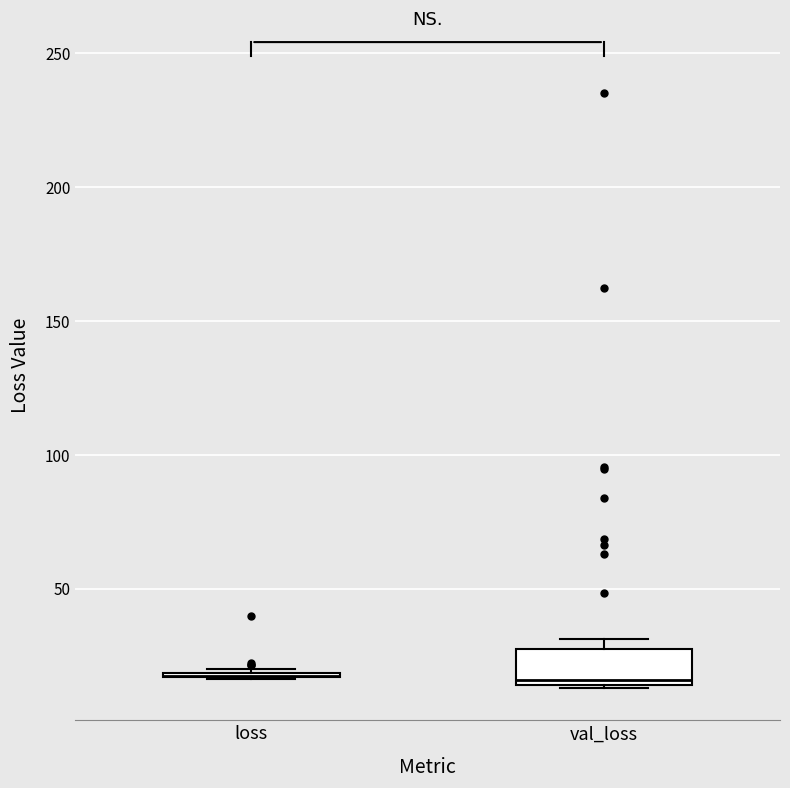

Reading left to right, transcribe this box plot: for each box, give where its median line is, the range the box spans, and where its two whiskers end, as read against the y-axis. The values are not printed on the chart, so give them approximately, as read against the axis.

loss: box collapsed to a line at 15, whiskers 15 to 20
val_loss: median 15 (just above the box's lower edge), box 15 to 30, whiskers 15 to 30 (just above the box's upper edge)